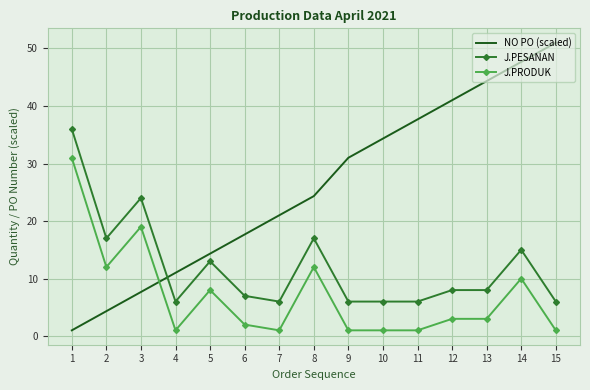

Which series has the largest total across all categories?

NO PO (scaled)